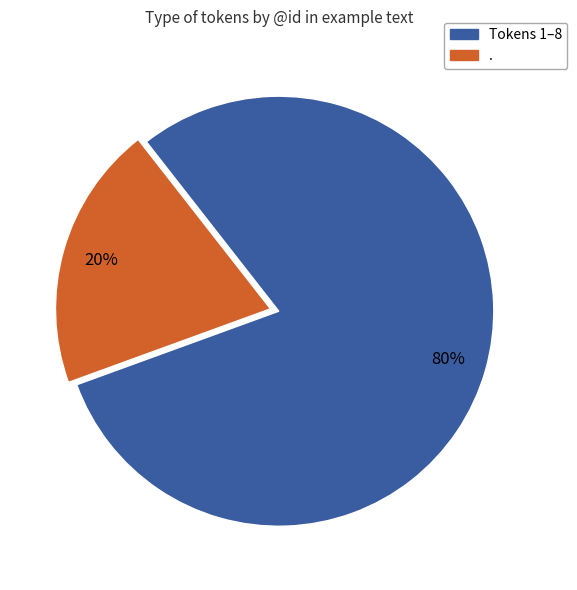

To the nearest percent, what is the difference between the largest and smallest slice percentages?

60%